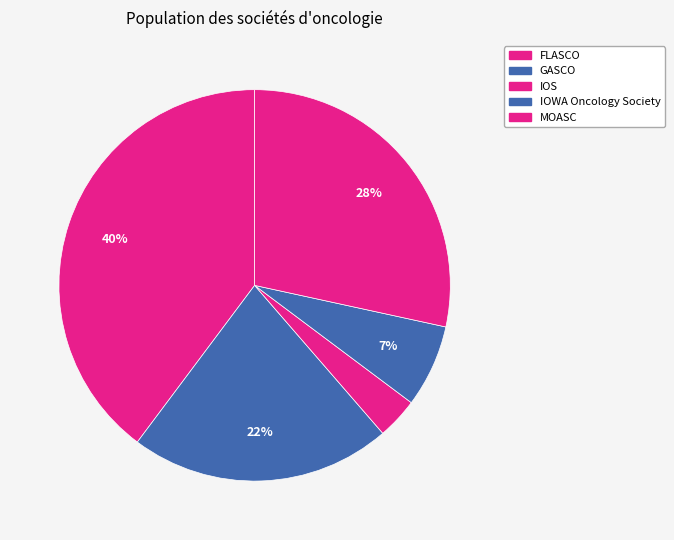

Count the number of slices in the pie.

5